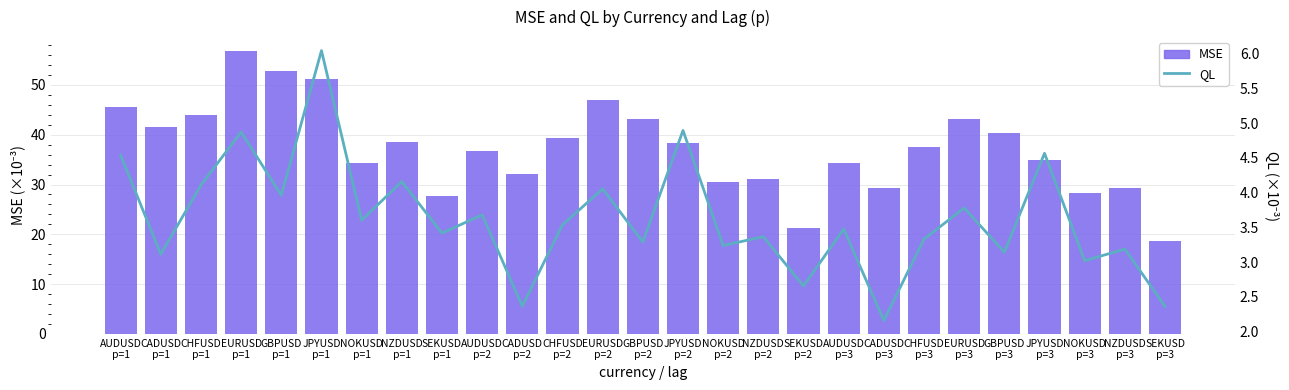

What position from the right is CADUSD
p=2?

17